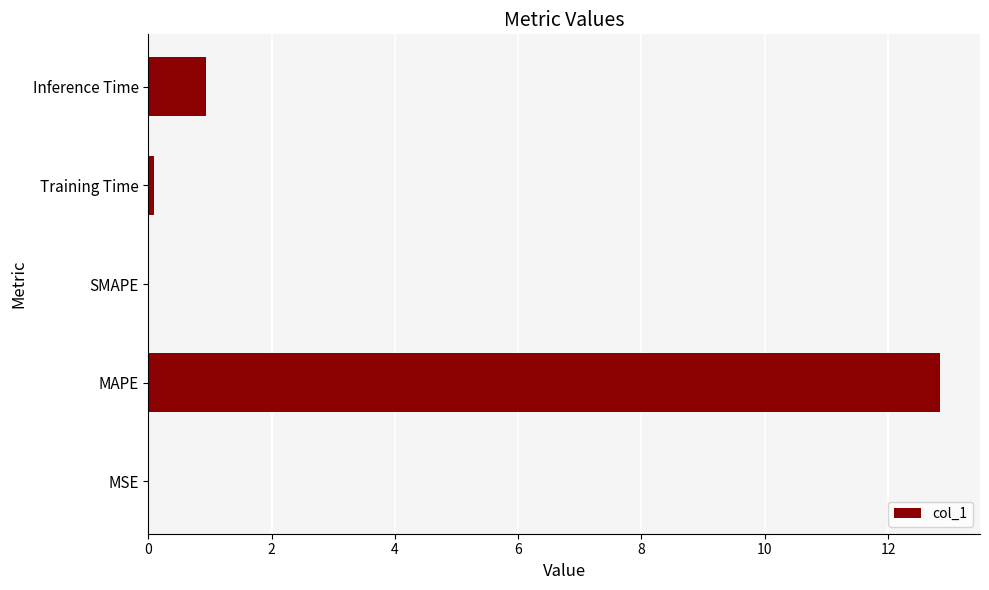

What is the sum of all values?

13.9